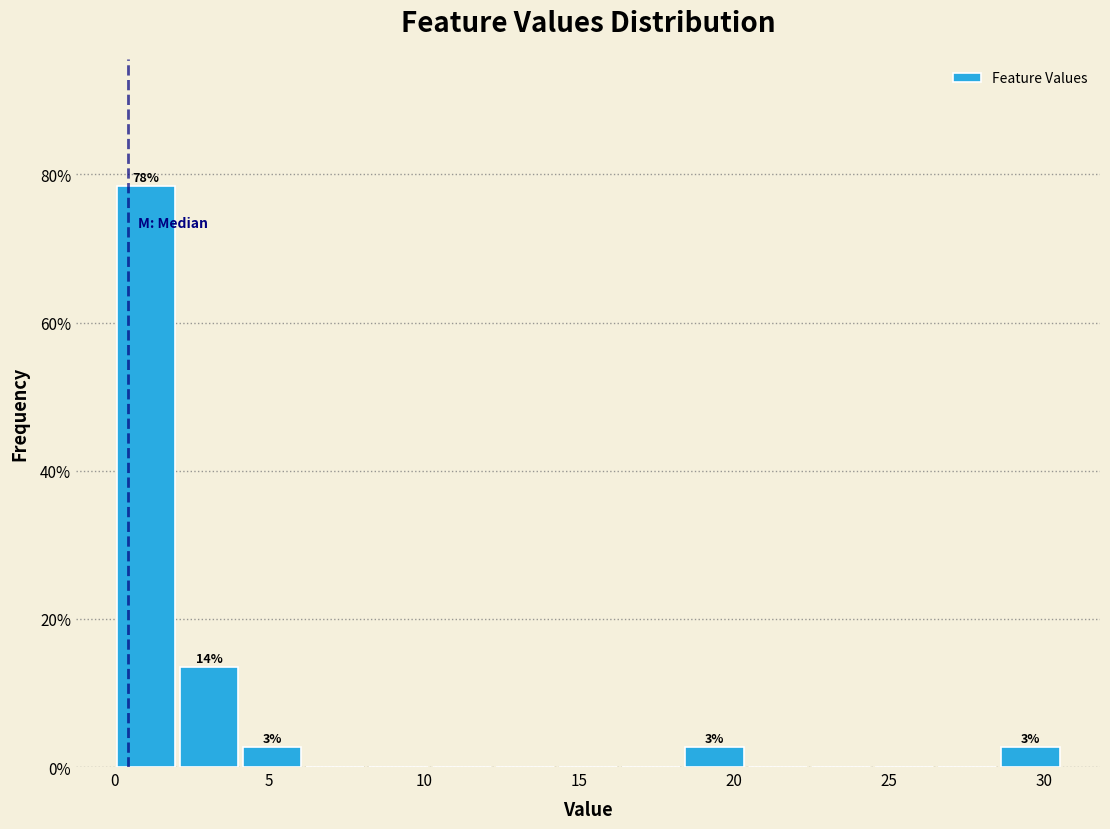

Over which range of the x-axis is the bar tallest?

0.0 to 2.0